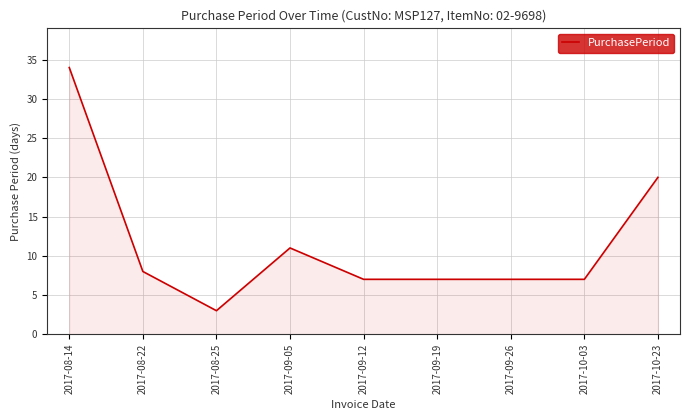

How many series are shown in this chart?

1